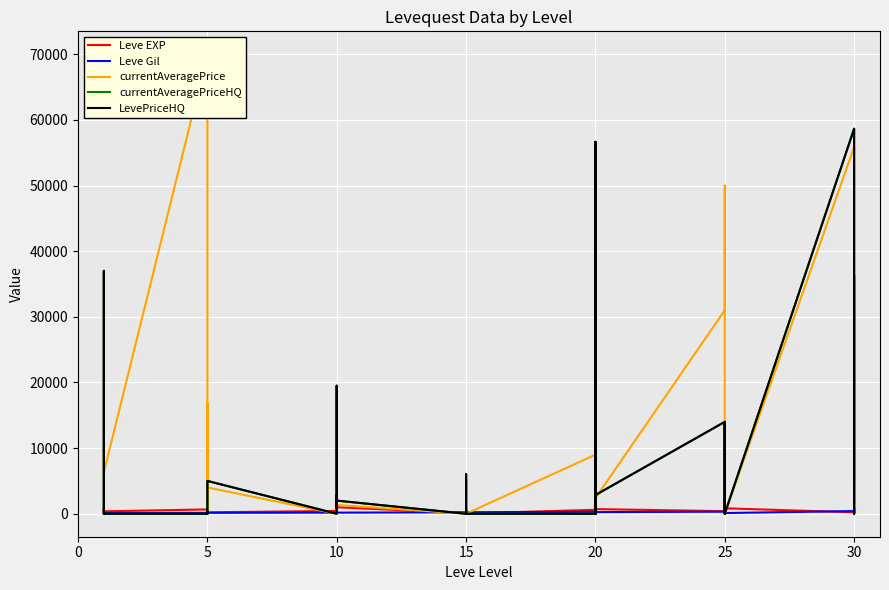

True or false: Leve EXP and currentAveragePrice cross at least once.

True